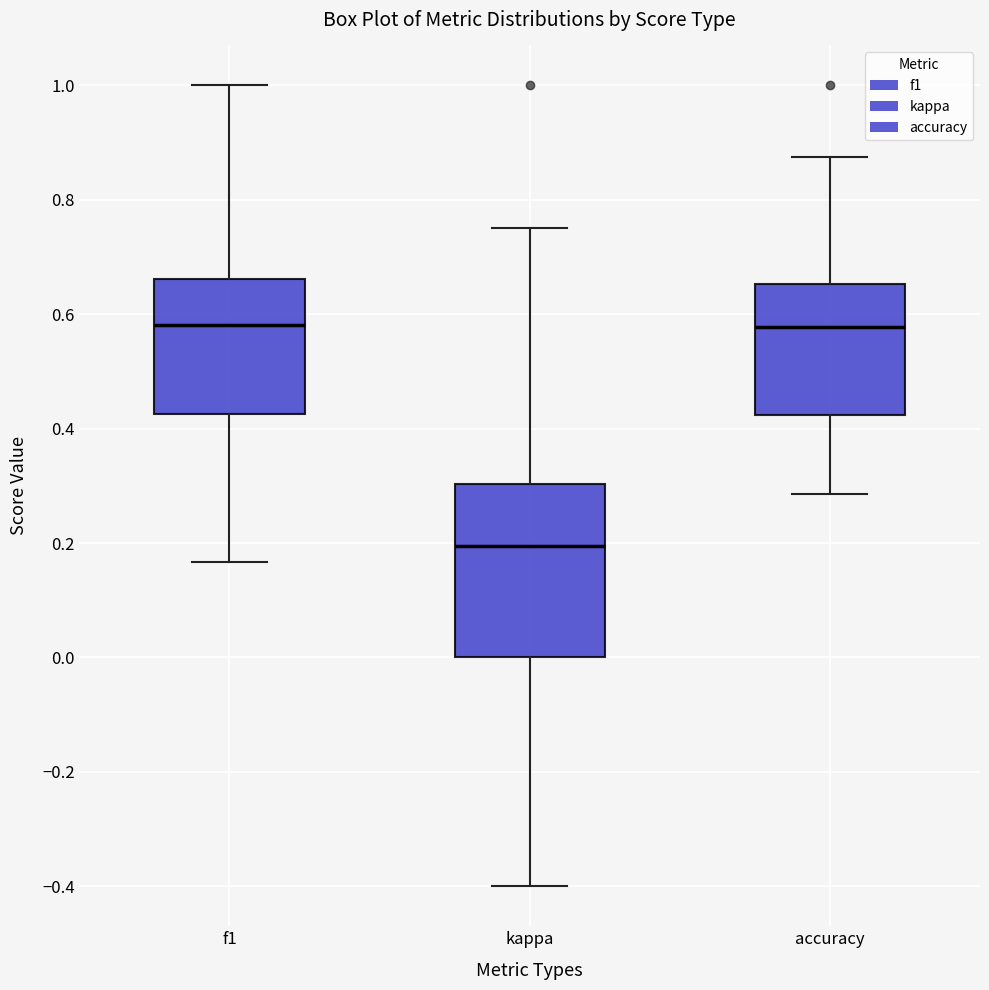

Reading left to right, transcribe this box plot: for each box, give where its median line is, the range the box spans, and where its two whiskers end, as read against the y-axis. The values are not printed on the chart, so give them approximately, as read against the axis.

f1: median 0.58, box 0.42 to 0.66, whiskers 0.16 to 1.00
kappa: median 0.20, box 0.00 to 0.30, whiskers -0.40 to 0.76
accuracy: median 0.58, box 0.42 to 0.66, whiskers 0.28 to 0.88